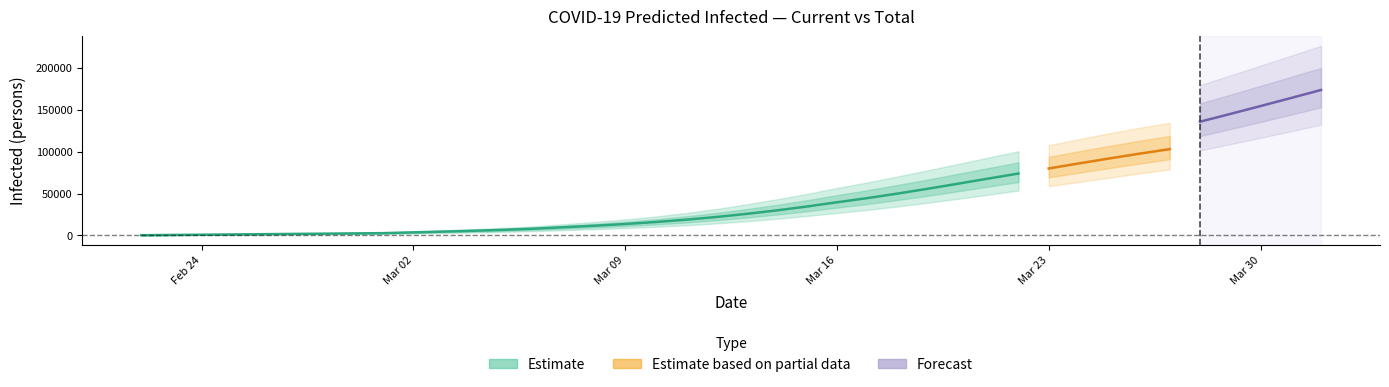

The value of current_mean at 18 is 18806. True or false?

True